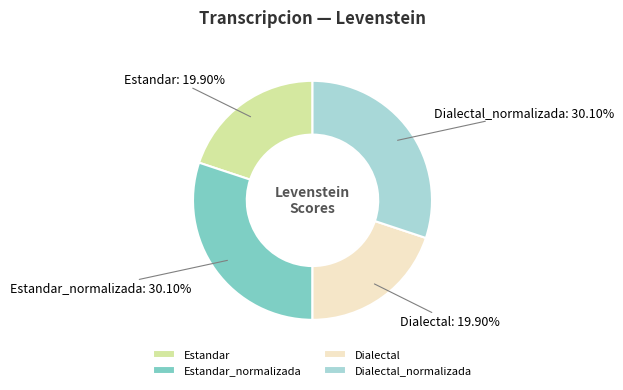

Approximately how many times larger is the value at Dialectal_normalizada compared to Estandar?

1.5